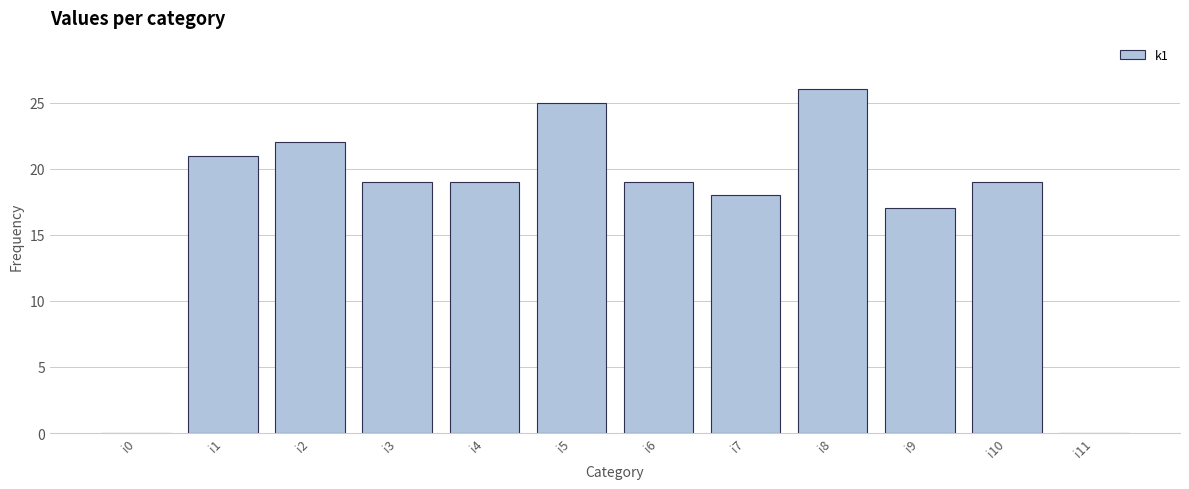

Does the chart contain stacked bars?

No